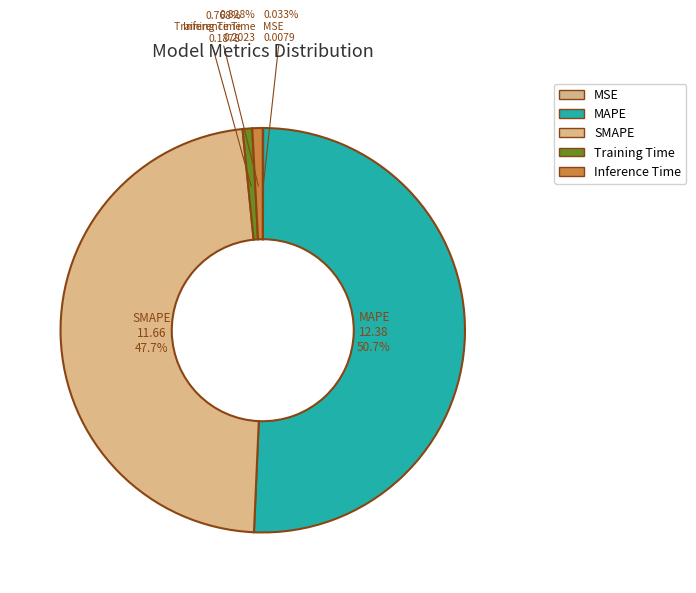

Count the number of slices in the pie.

5